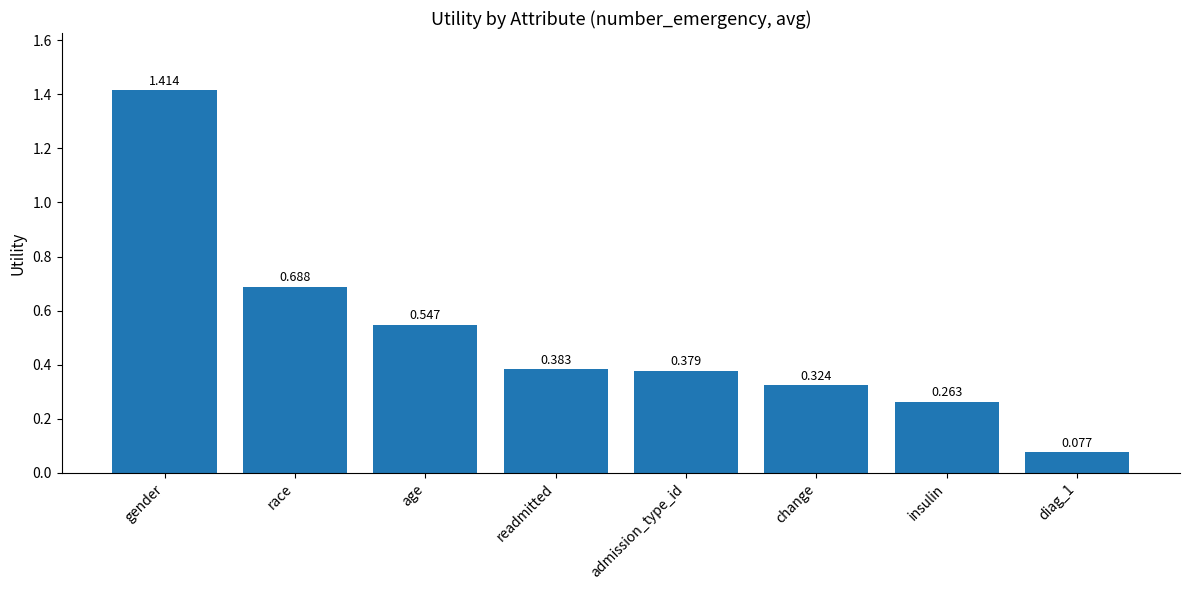

Which category has the lowest value across all series?

diag_1